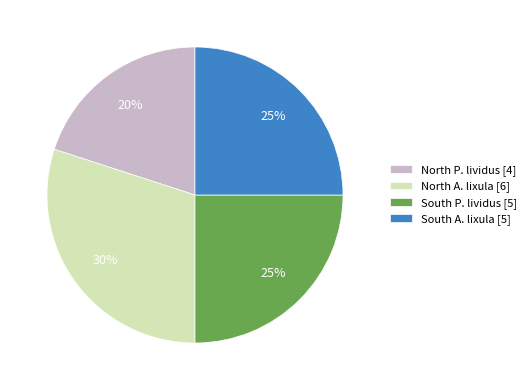

To the nearest percent, what percentage of the pie is South P. lividus?

25%